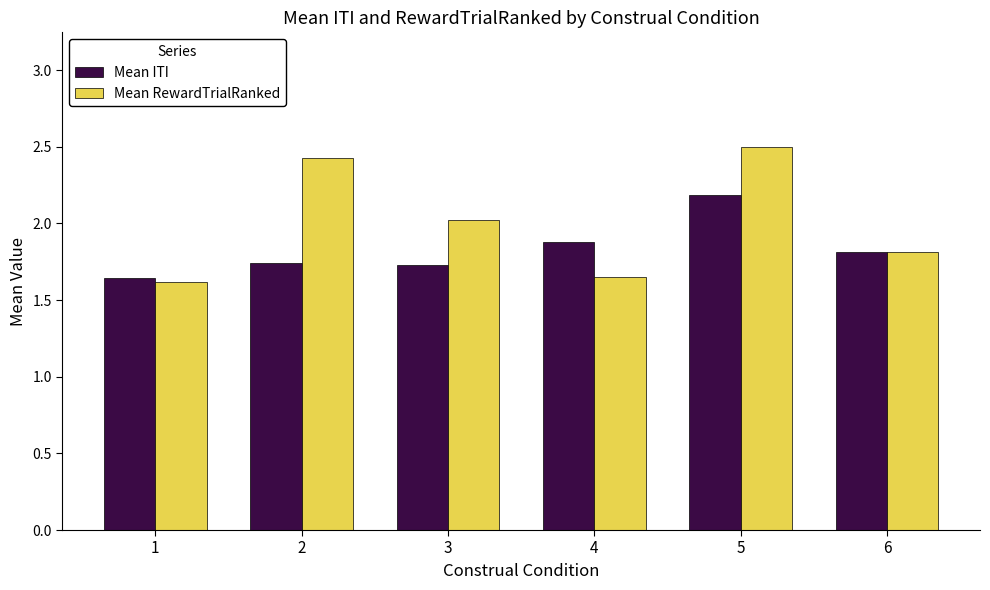

Count the number of data series in this chart.

2